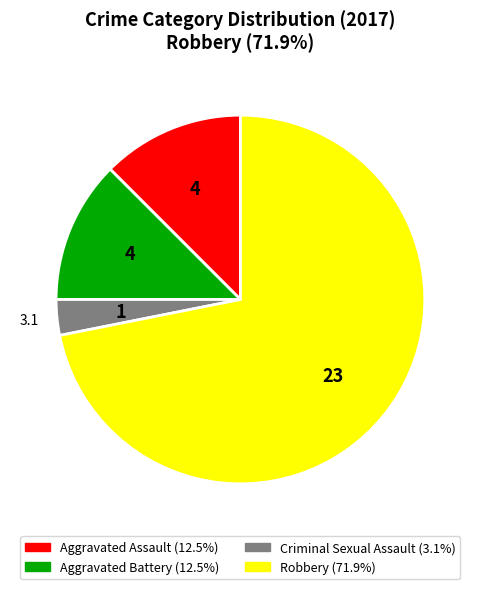

Is the sum of Aggravated Battery and Robbery greater than half?

Yes